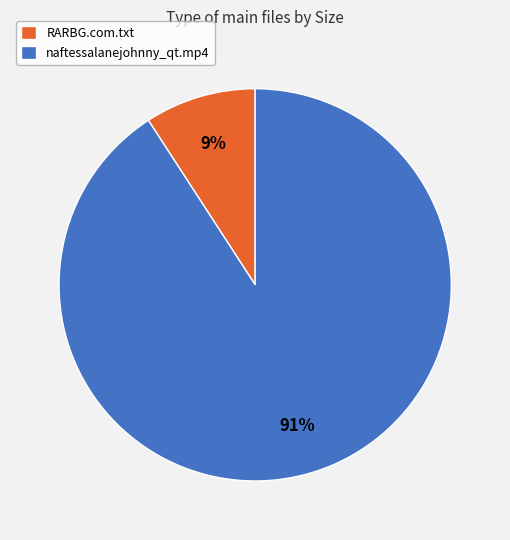

Is it true that naftessalanejohnny_qt.mp4 is 84% of the pie?

False